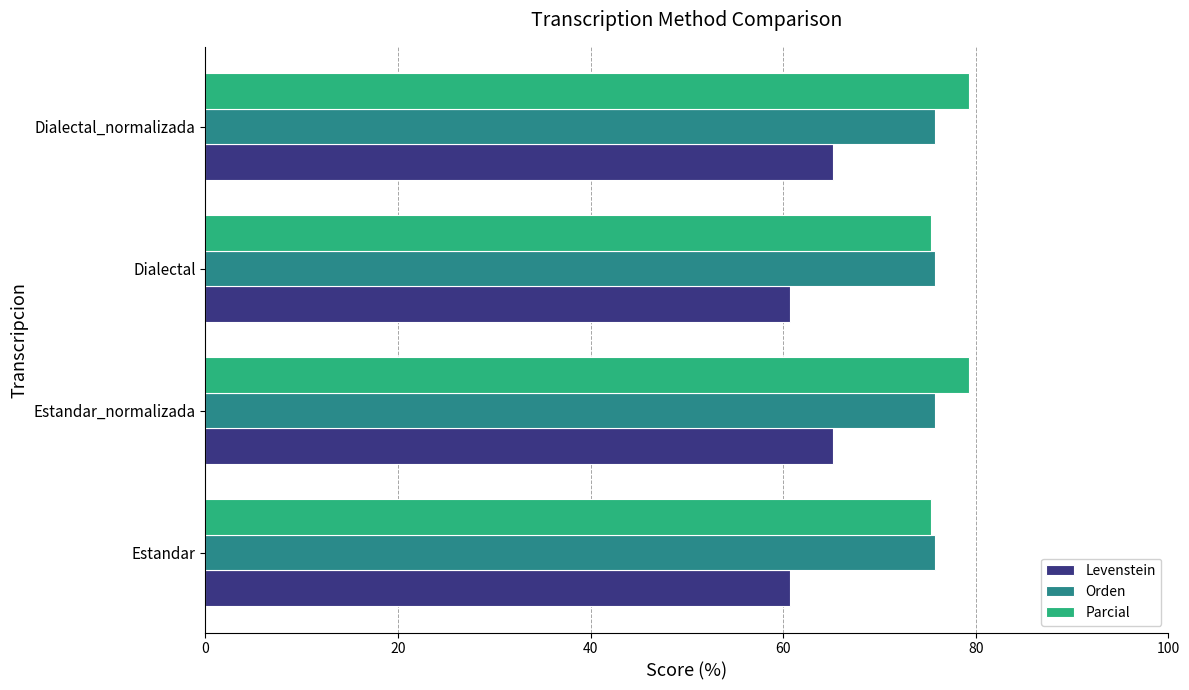

How many values in the Parcial series are below 79?

2